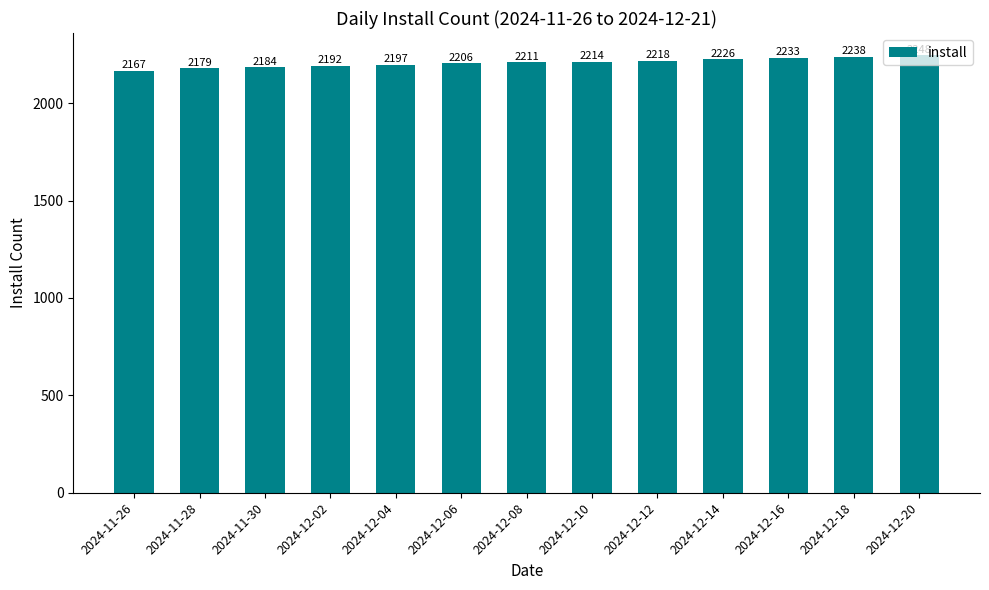

Which label corresponds to the largest value in the chart?

2024-12-20